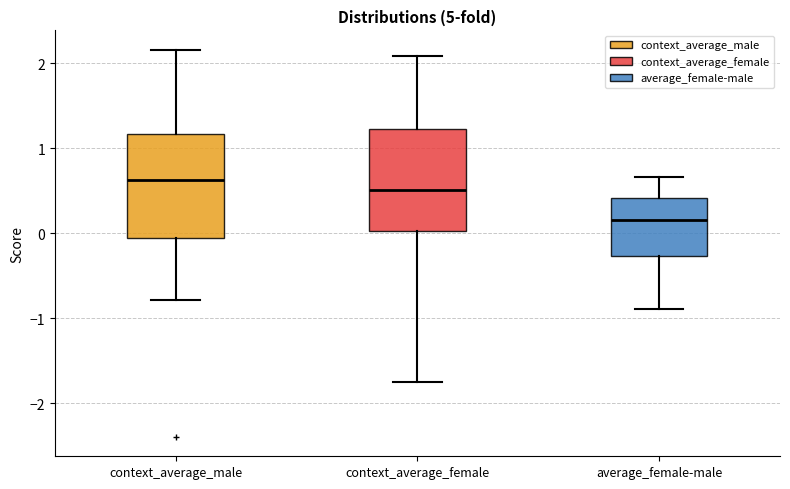

Reading left to right, transcribe this box plot: for each box, give where its median line is, the range the box spans, and where its two whiskers end, as read against the y-axis. The values are not printed on the chart, so give them approximately, as read against the axis.

context_average_male: median 0.6, box -0.1 to 1.2, whiskers -0.8 to 2.2
context_average_female: median 0.5, box 0.0 to 1.2, whiskers -1.7 to 2.1
average_female-male: median 0.2, box -0.3 to 0.4, whiskers -0.9 to 0.7